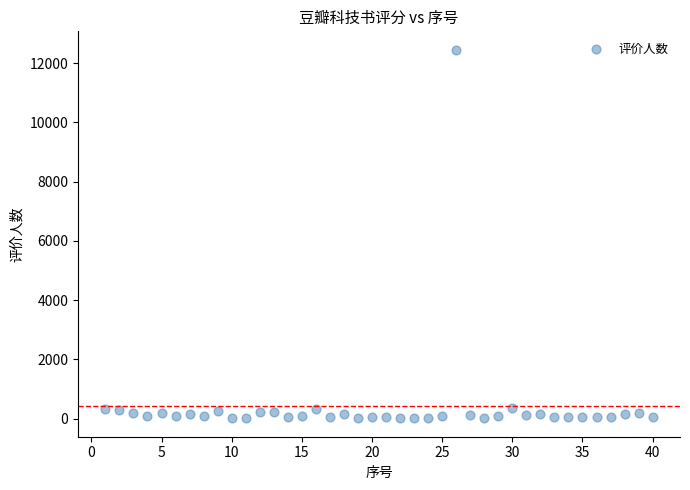

What is the range of Y values (max minus min)?

12435